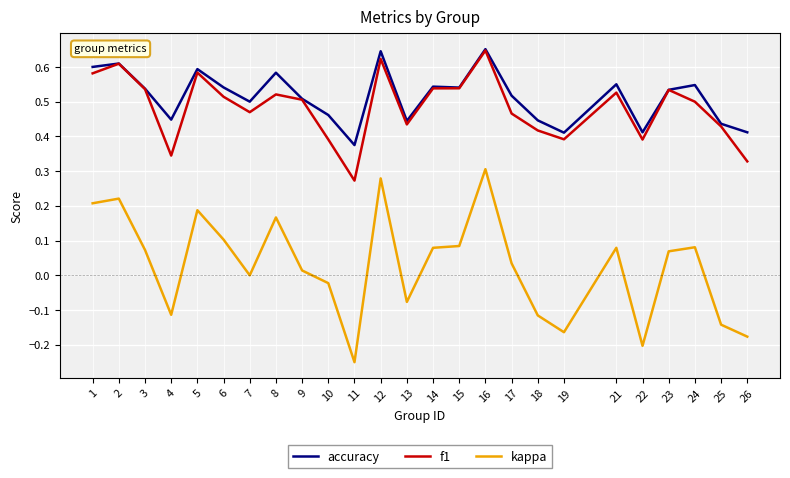

The value of accuracy at 9 is 0.8. True or false?

False